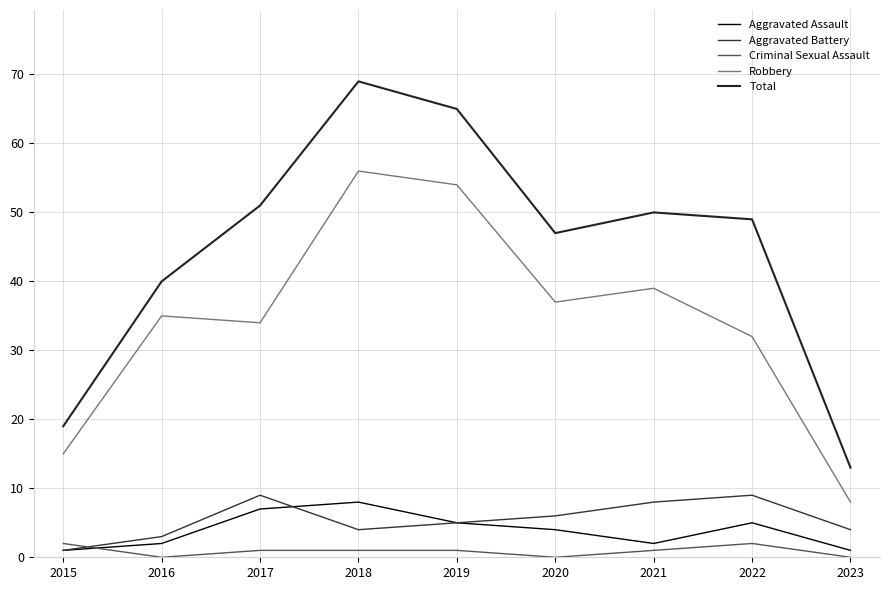

Does the chart have visible grid lines?

Yes